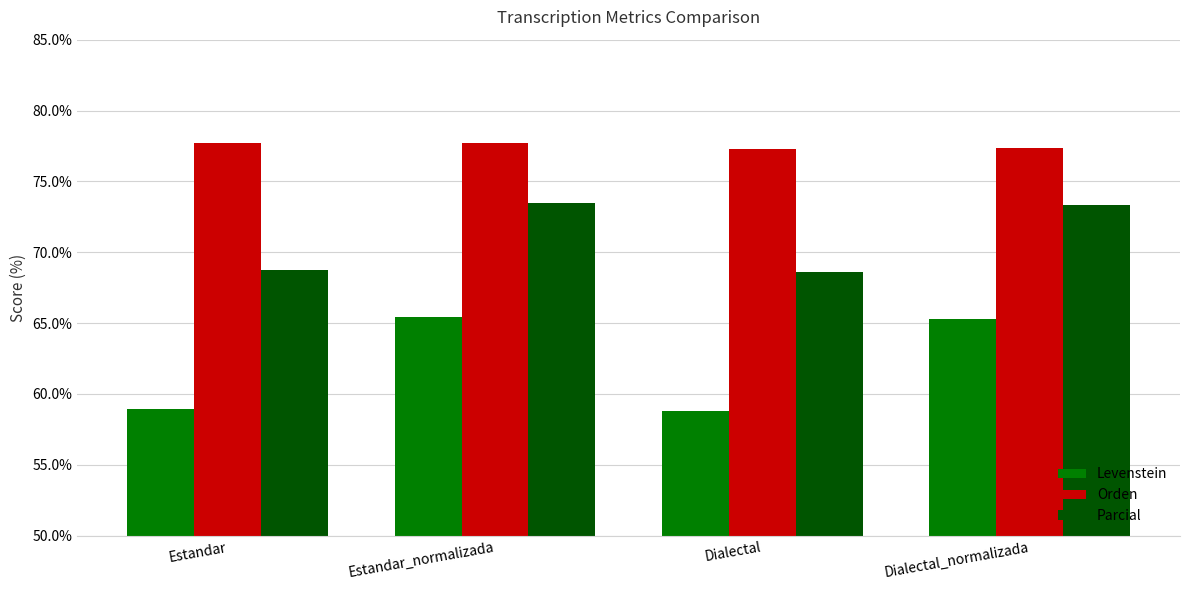

At which label does Levenstein first exceed 65?

Estandar_normalizada